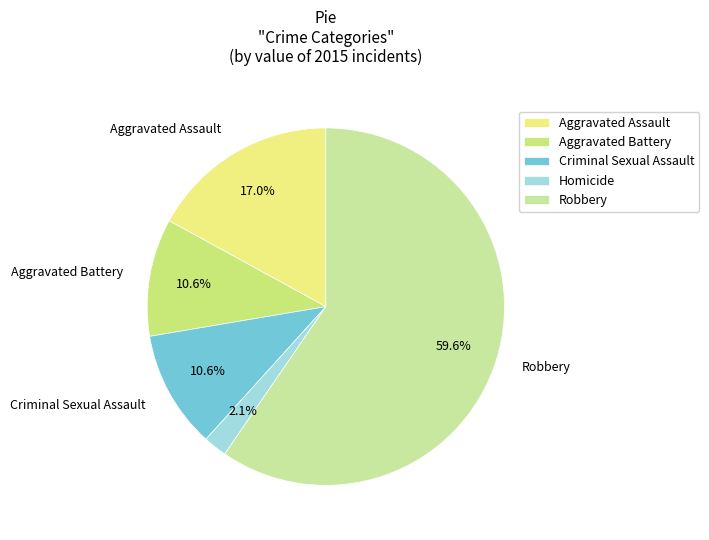

How much of the chart is everything except Robbery?

40.4%